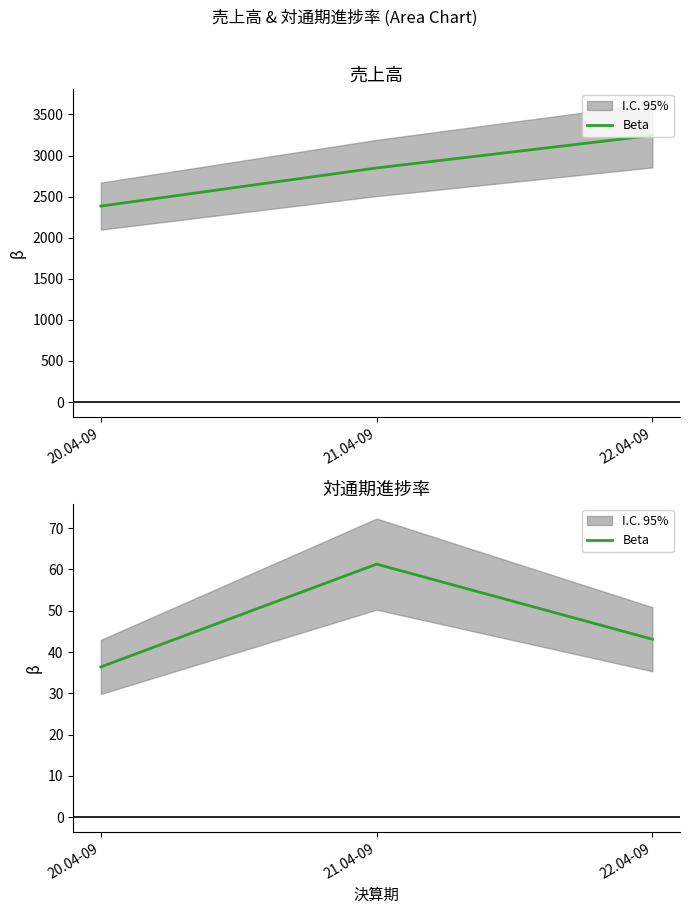

Which has a higher value, 22.04-09 or 21.04-09?

21.04-09